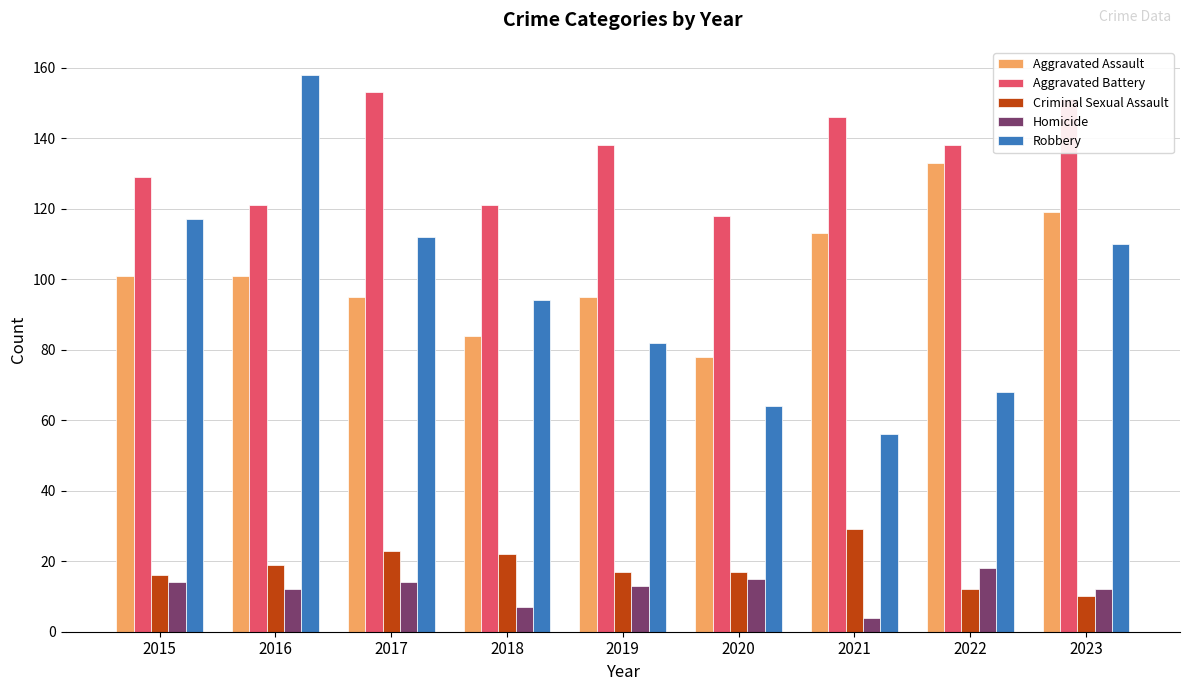

Is it true that Aggravated Battery equals 46 at 2021?

False